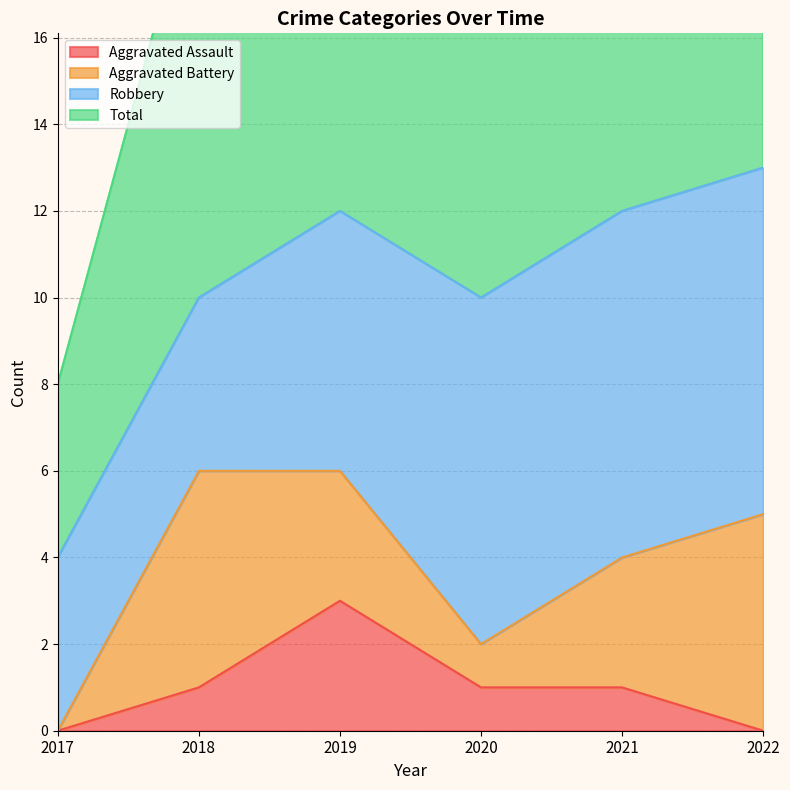

The value of Aggravated Assault at 2019 is 3. True or false?

True